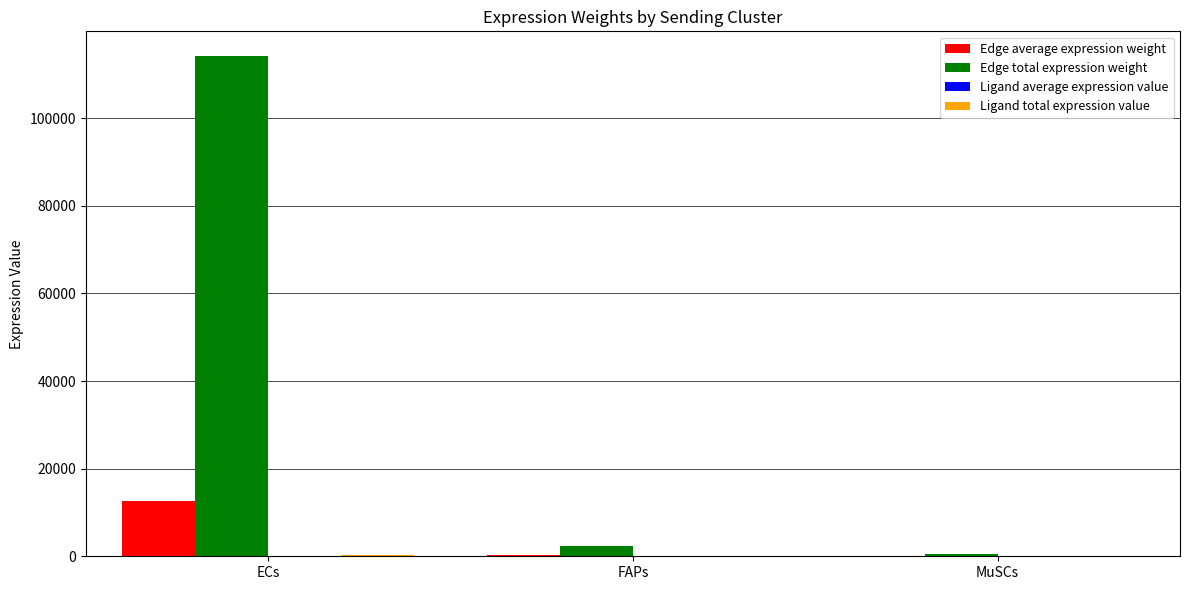

Between ECs and MuSCs, which series saw the biggest shift?

Edge total expression weight